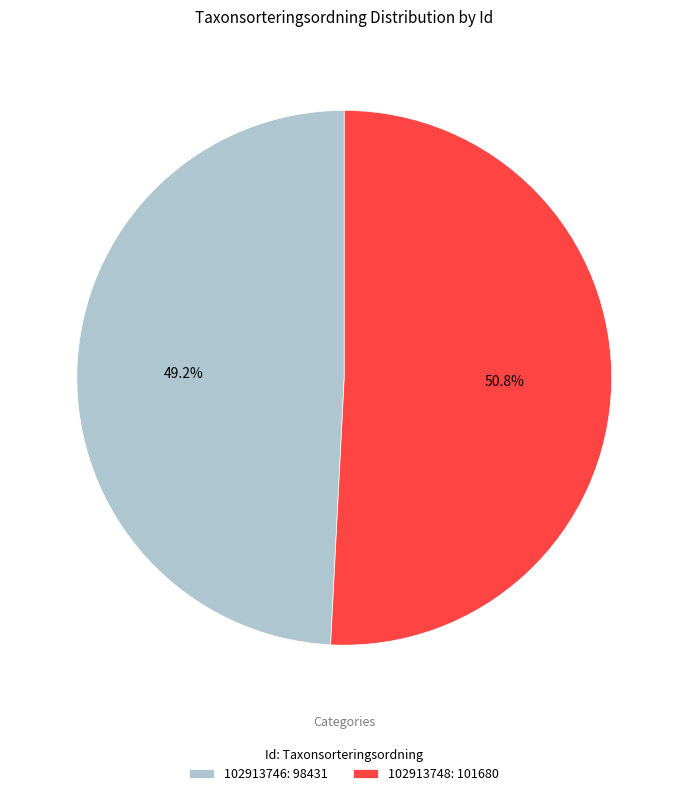

How many segments does this pie chart have?

2